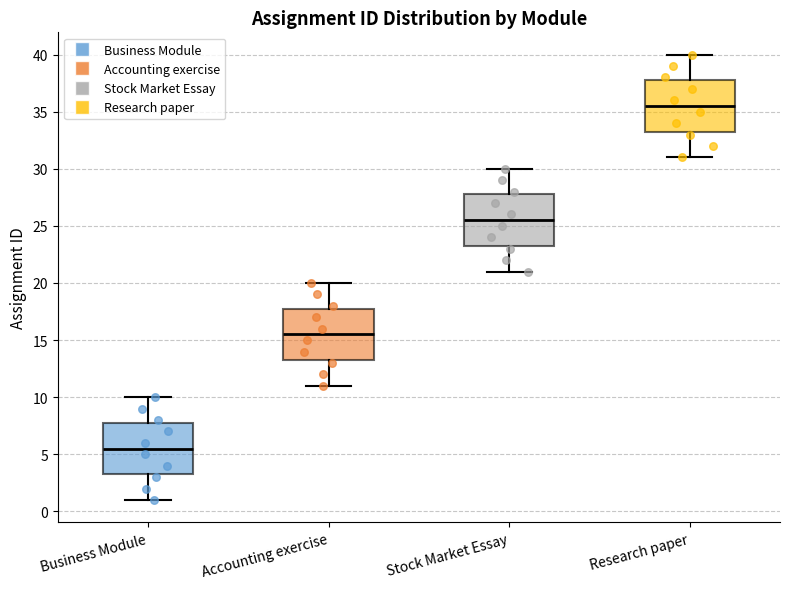

Reading left to right, read every box against the y-axis: the position of its median line, the range the box covers, and the ends of its whiskers. The values are not printed on the chart, so give them approximately, as read against the axis.

Business Module: median 5.5, box 3.5 to 8.0, whiskers 1.0 to 10.0
Accounting exercise: median 15.5, box 13.5 to 18.0, whiskers 11.0 to 20.0
Stock Market Essay: median 25.5, box 23.5 to 28.0, whiskers 21.0 to 30.0
Research paper: median 35.5, box 33.5 to 38.0, whiskers 31.0 to 40.0